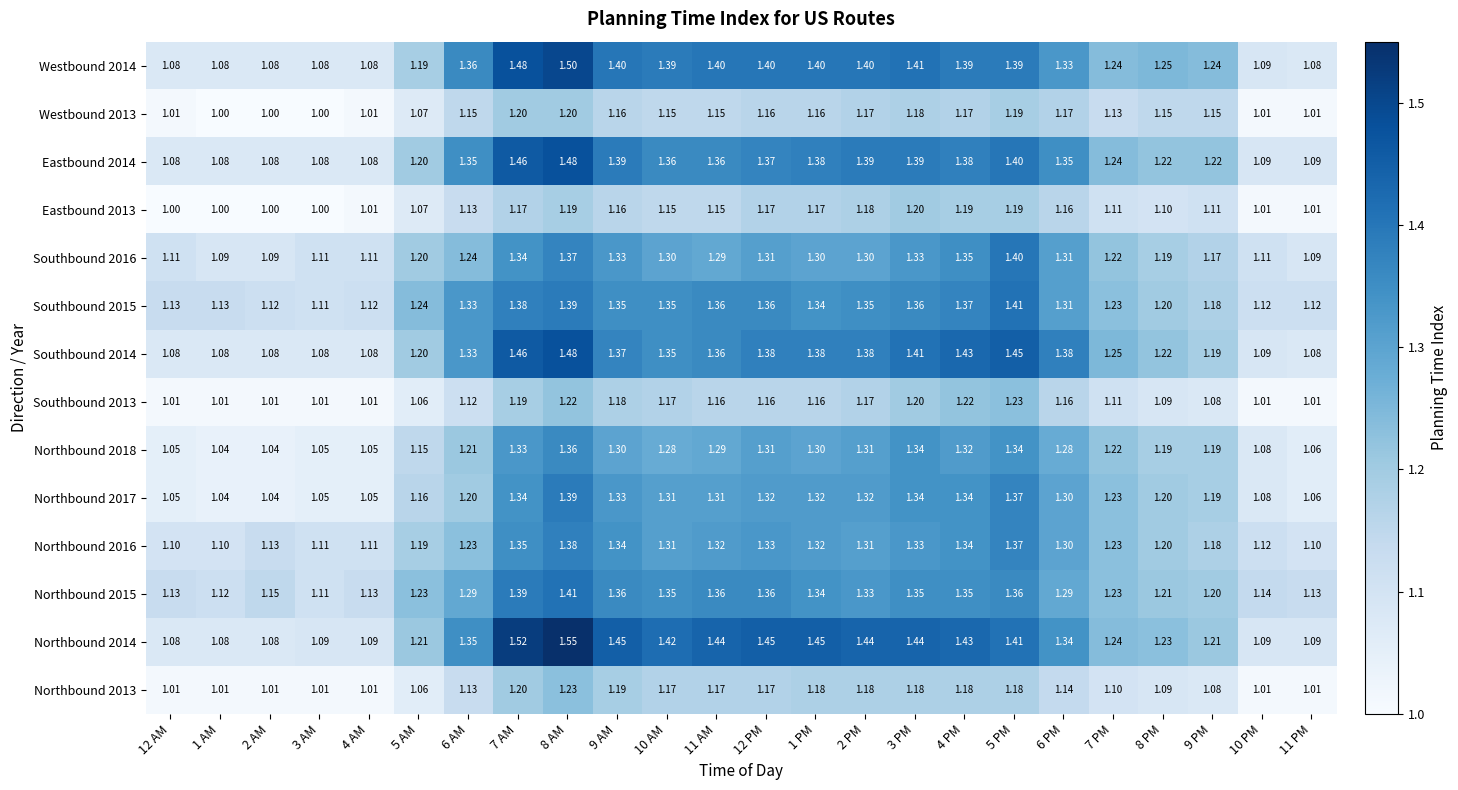

Is the value of Northbound 2014 at 4 AM greater than the value of Eastbound 2013 at 9 AM?

No